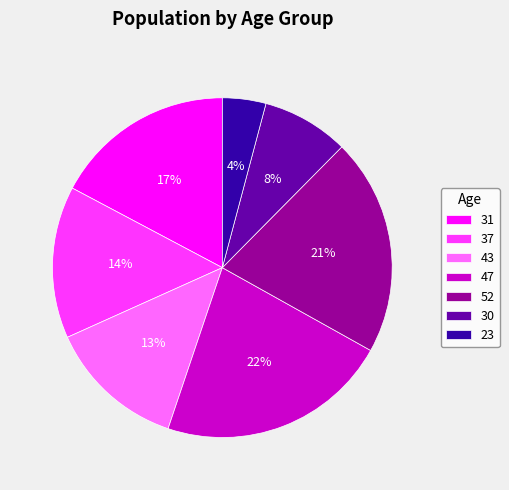

How many segments does this pie chart have?

7